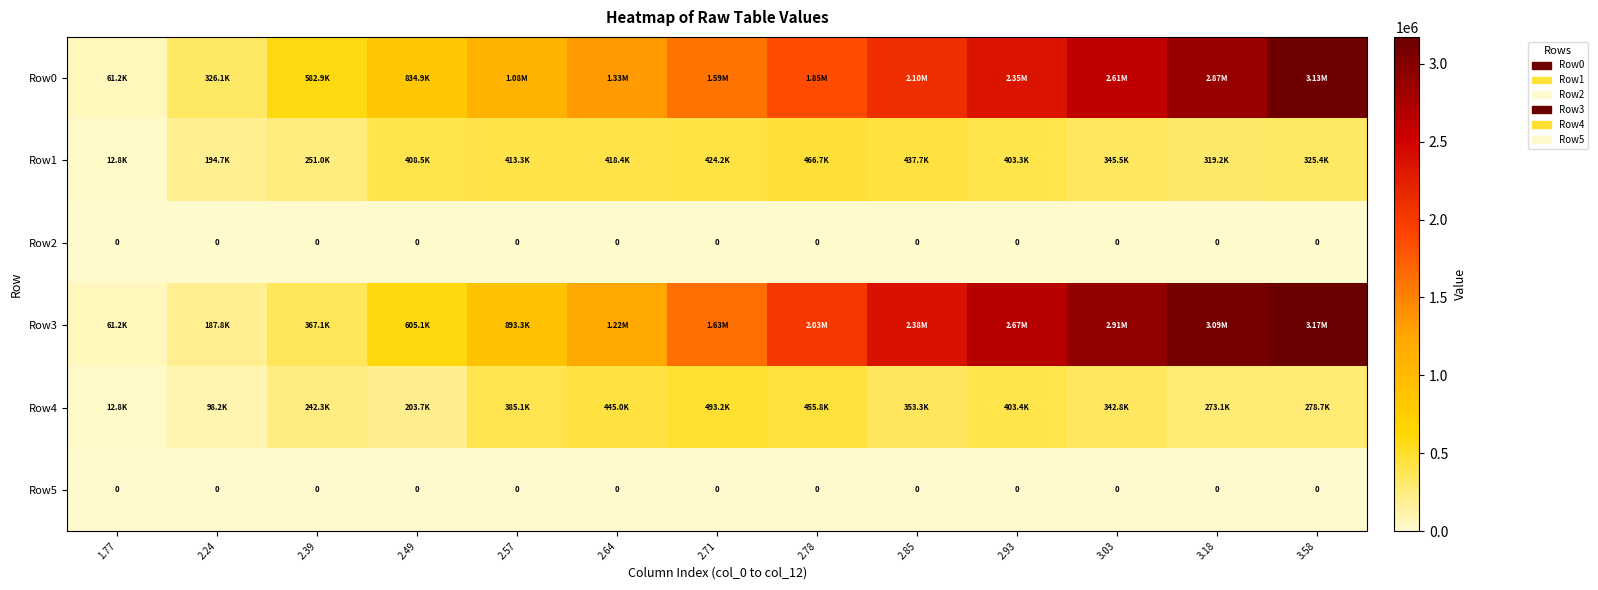

What is the difference between the highest and lowest values at 2.64?

1328570.0